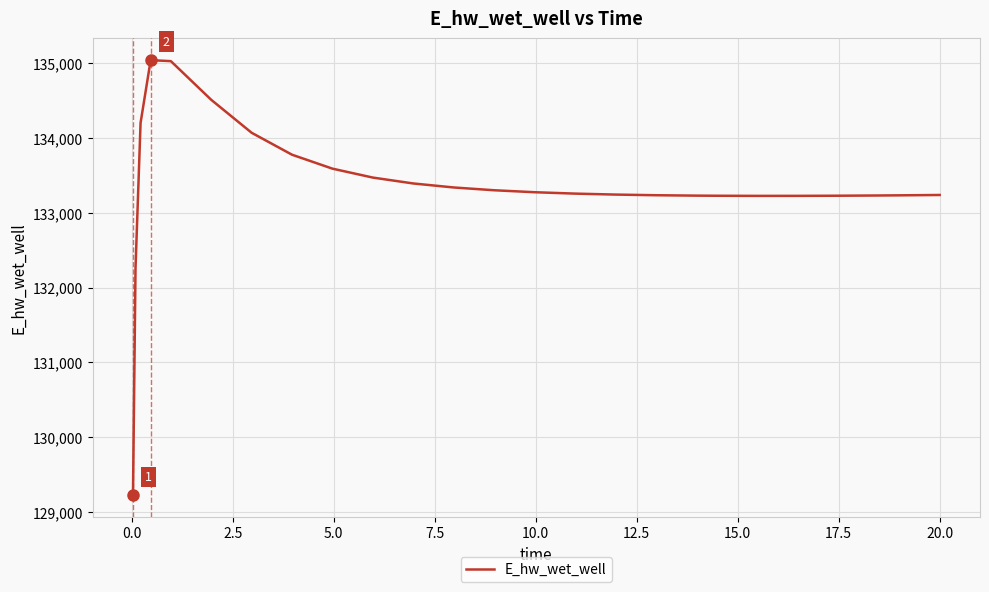

What is the difference between the maximum and minimum values?

5816.7